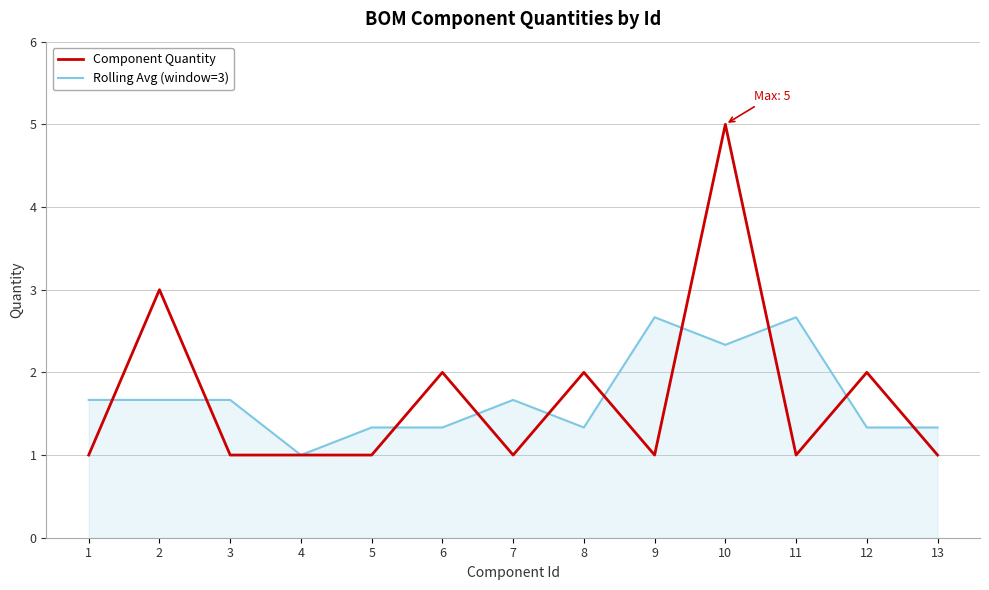

What is the difference between the highest and lowest values at 13?

0.3